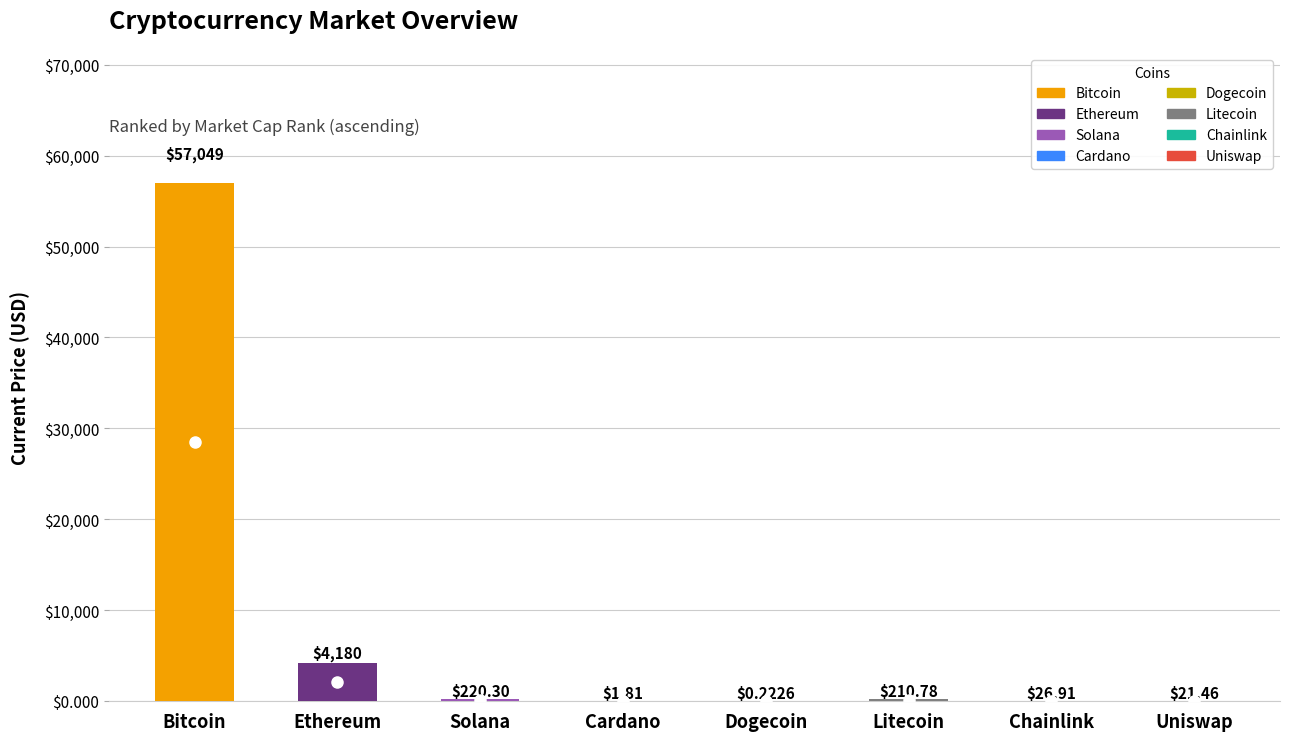

Count the number of categories in the chart.

8